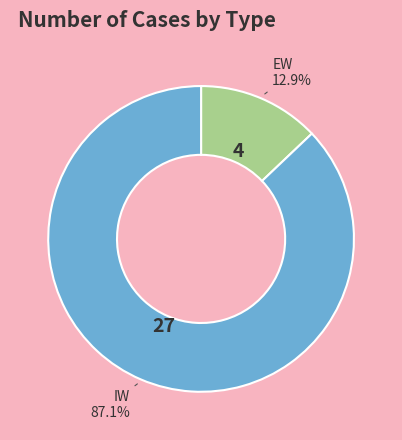

What is the smallest slice in the pie chart?

EW